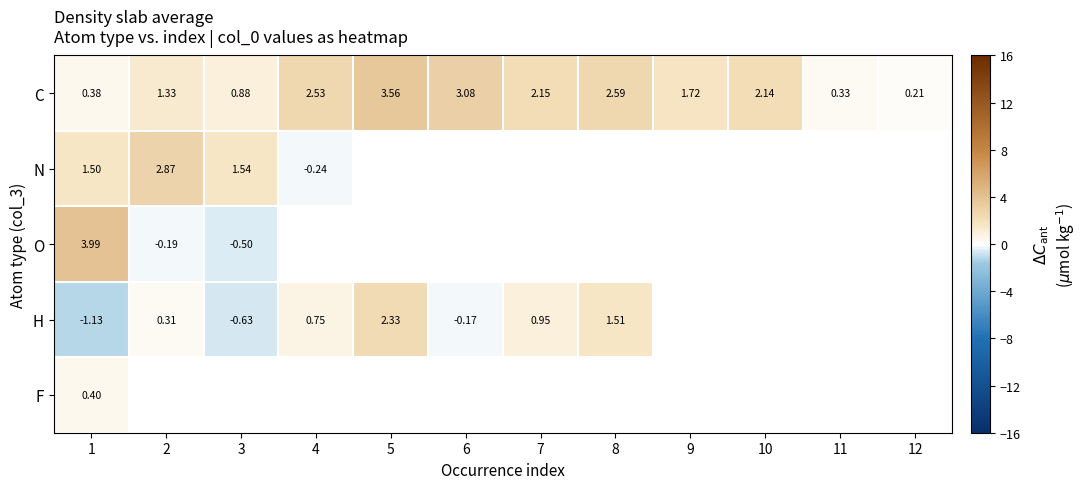

At which category is the sum across all series the highest?

1